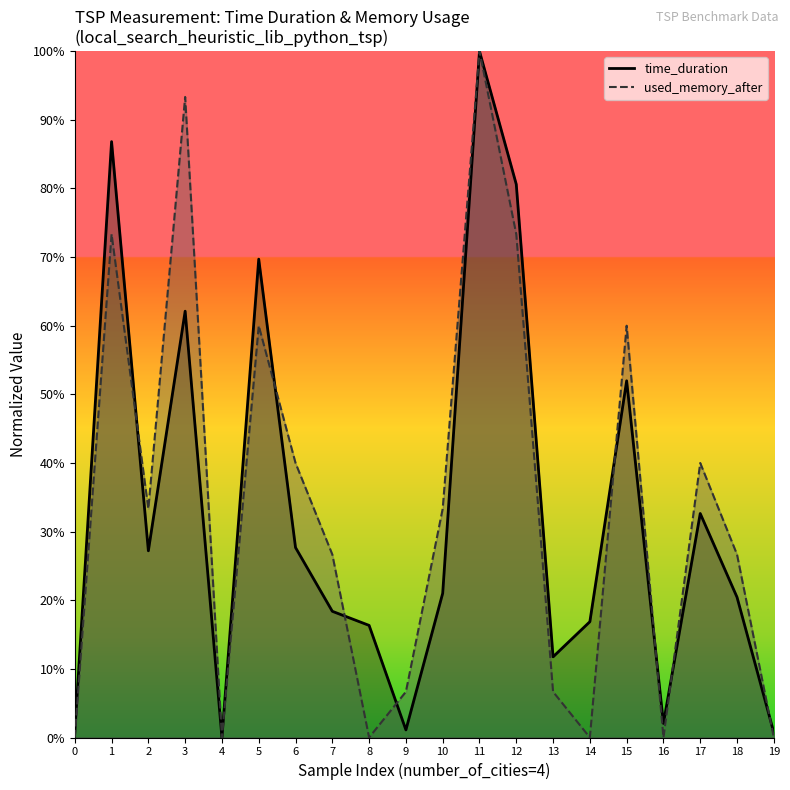

What is the value of the time_duration point at the 3rd from the left?

0.3